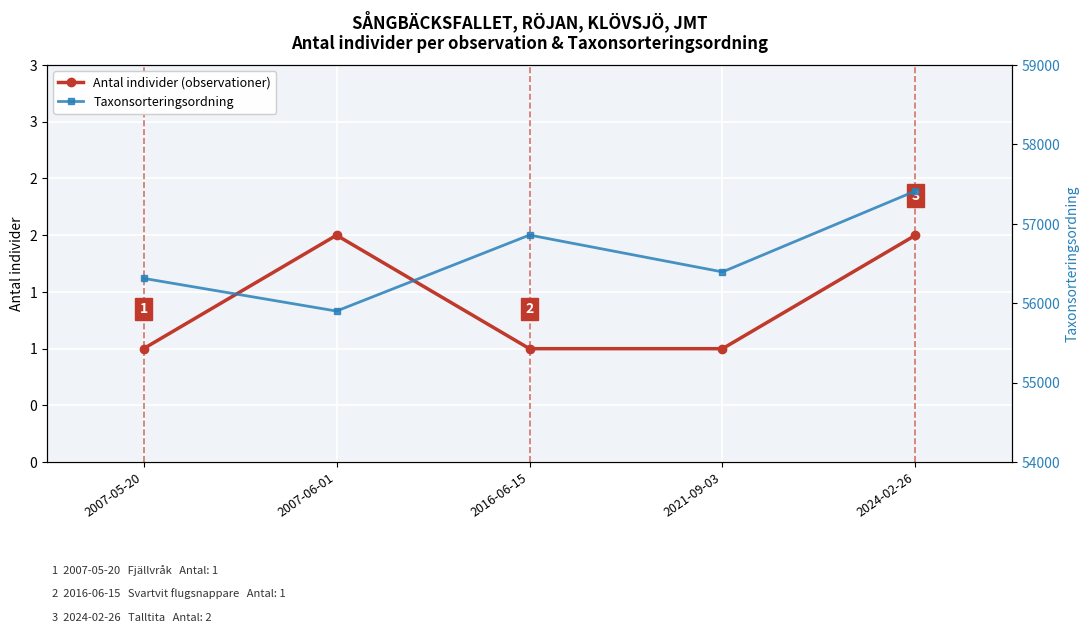

Reading left to right, transcribe all the data shown in this chart.

Antal individer (observationer): 1	2	1	1	2
Taxonsorteringsordning: 56314	55902	56859	56395	57414